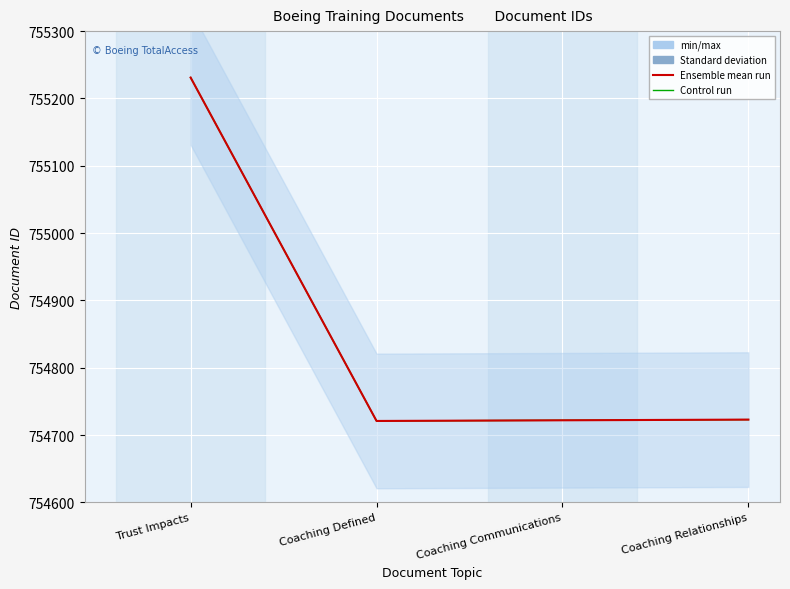

What is the label of the 1st point from the right?

Coaching Relationships